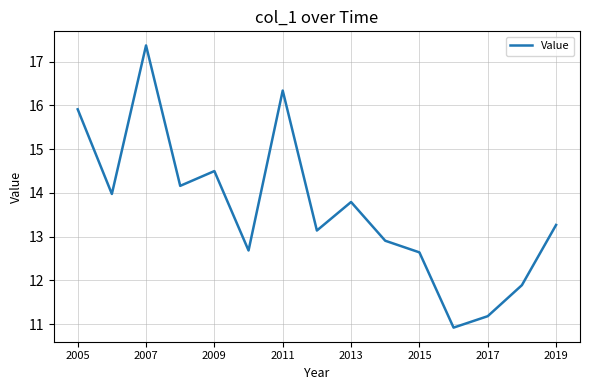

Reading left to right, list all the values displayed in this chart.

15.9	14.0	17.4	14.2	14.5	12.7	16.3	13.1	13.8	12.9	12.6	10.9	11.2	11.9	13.3